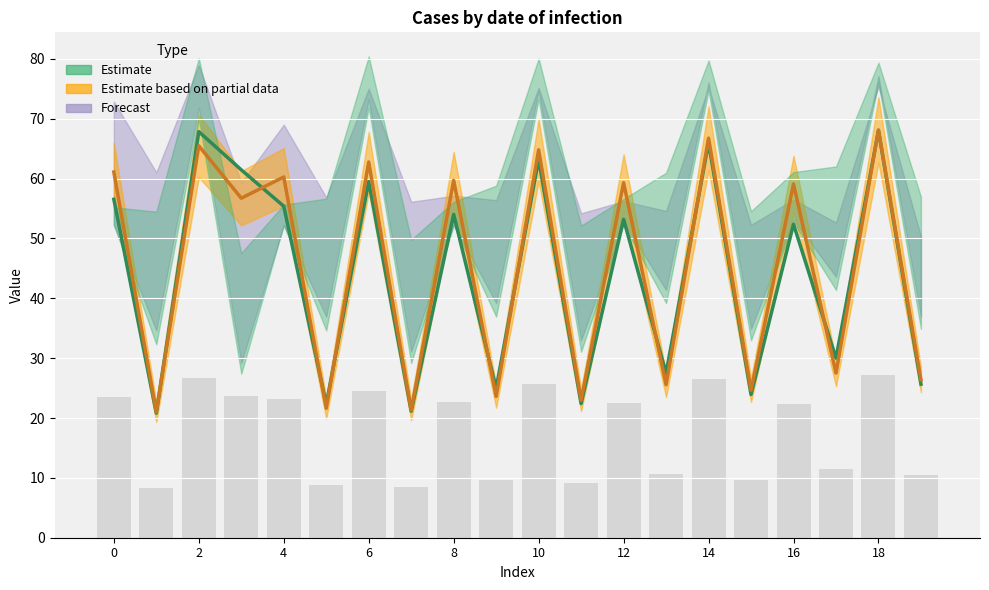

List the series in order of their peak value, highest first.

CI_hi, Forecast_hi, Forecast_lo, CI_lo, Estimate partial, Estimate